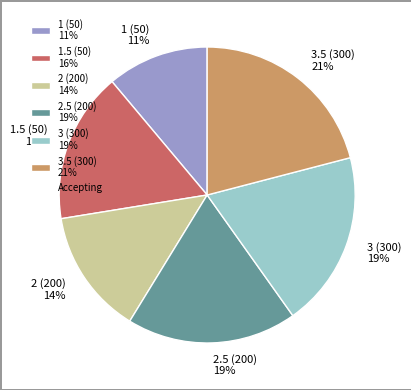

To the nearest percent, what is the average slice percentage?

17%